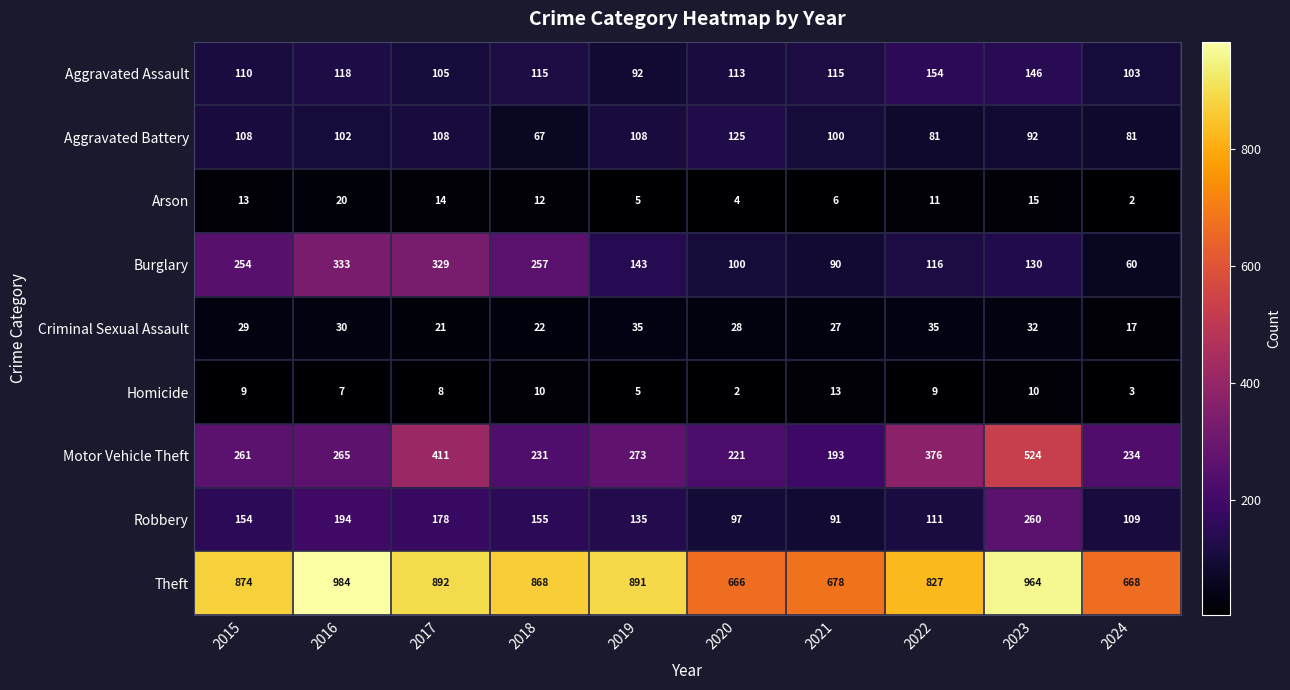

Is it true that Criminal Sexual Assault equals 49 at 2020?

False